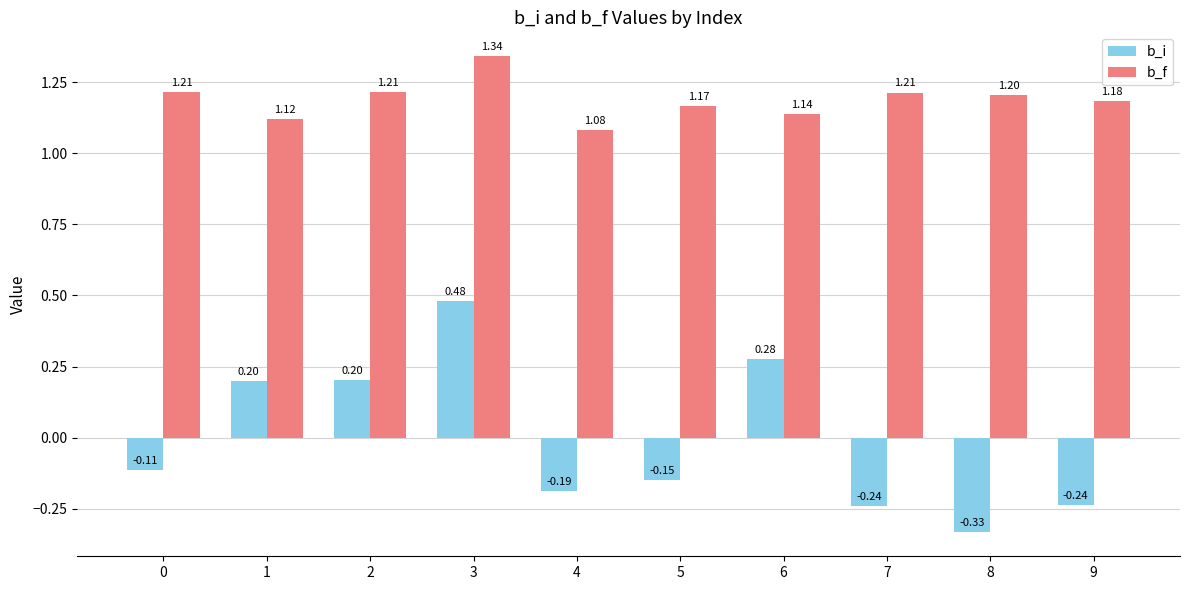

What is the sum of all b_f values?

11.9